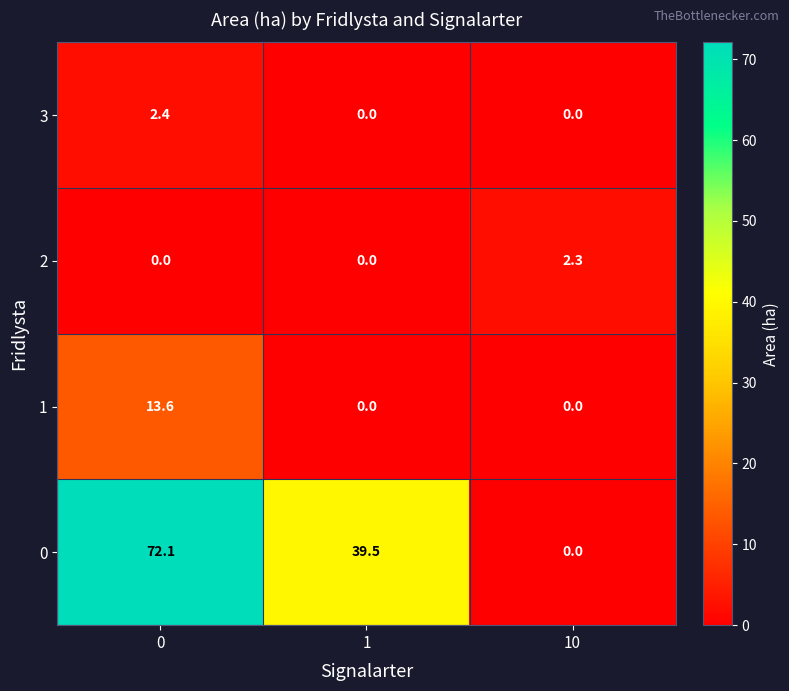

What is the sum of the 2 values at 10 and 1?

2.3